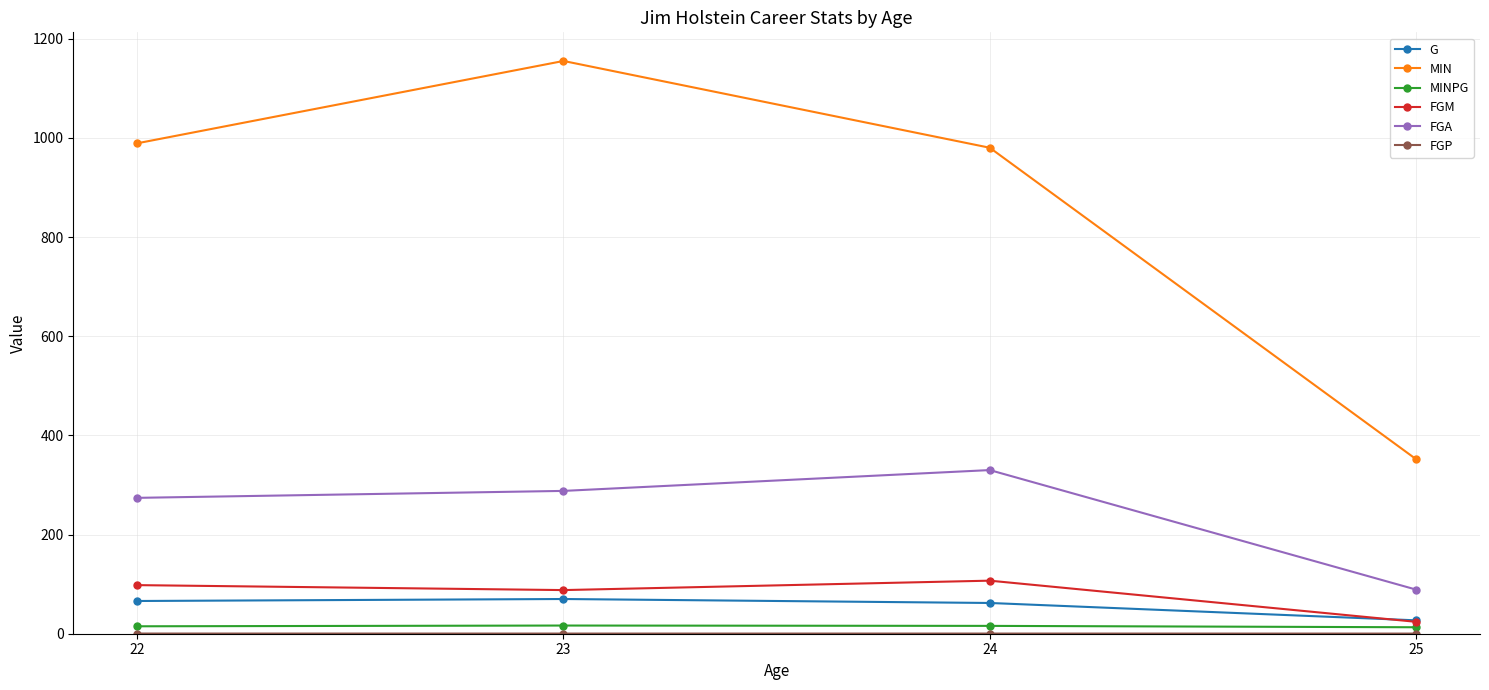

Is the value of FGM at 25 greater than the value of FGA at 25?

No